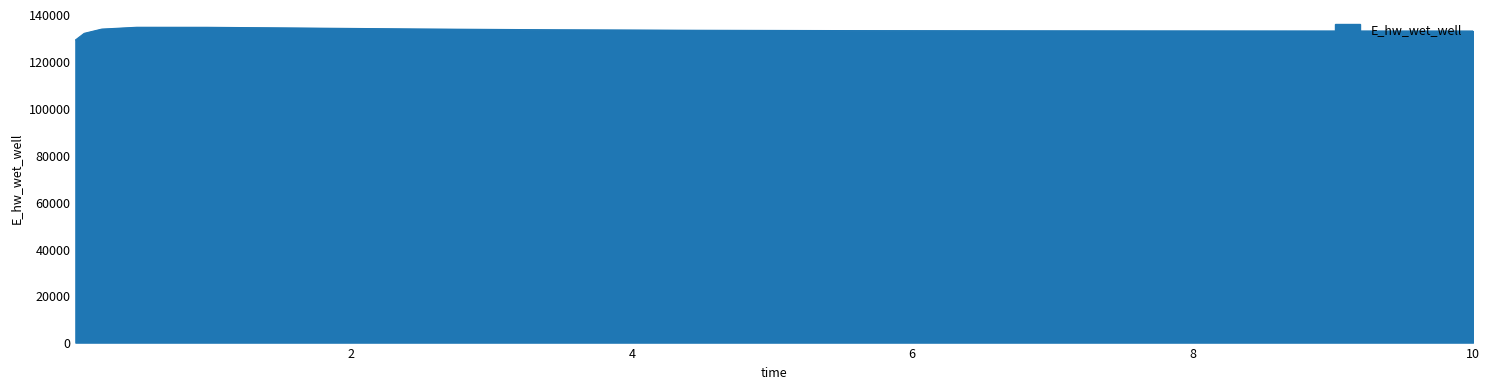

What is the smallest value displayed?

128993.9